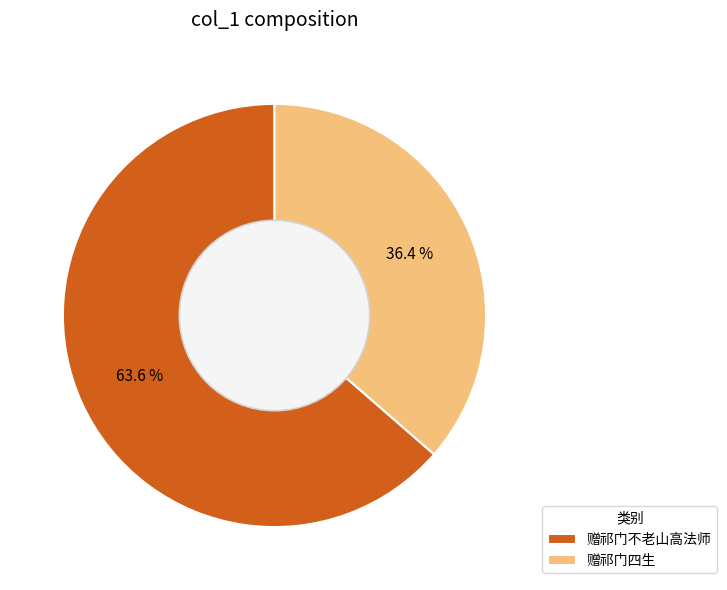

Count the number of slices in the pie.

2